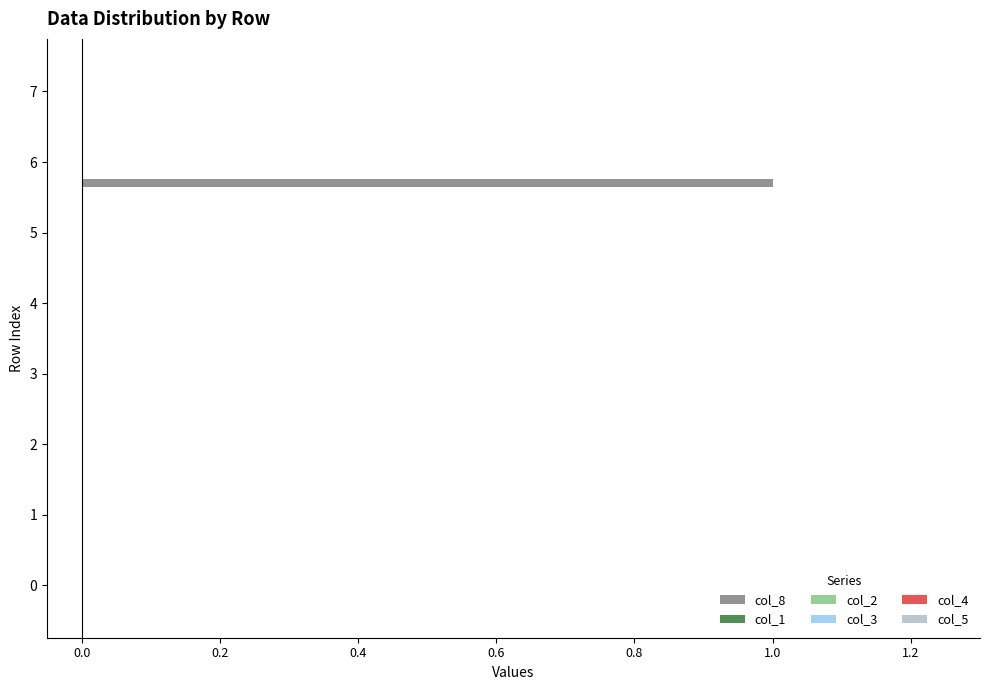

Are the bars horizontal?

Yes